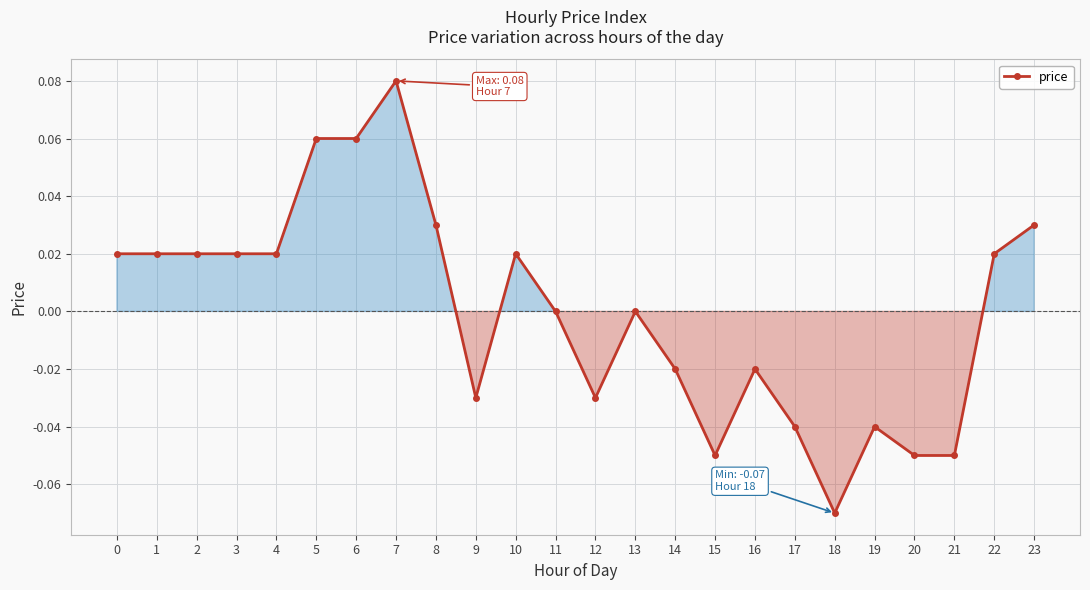

At which category does the chart reach its peak across all series?

7